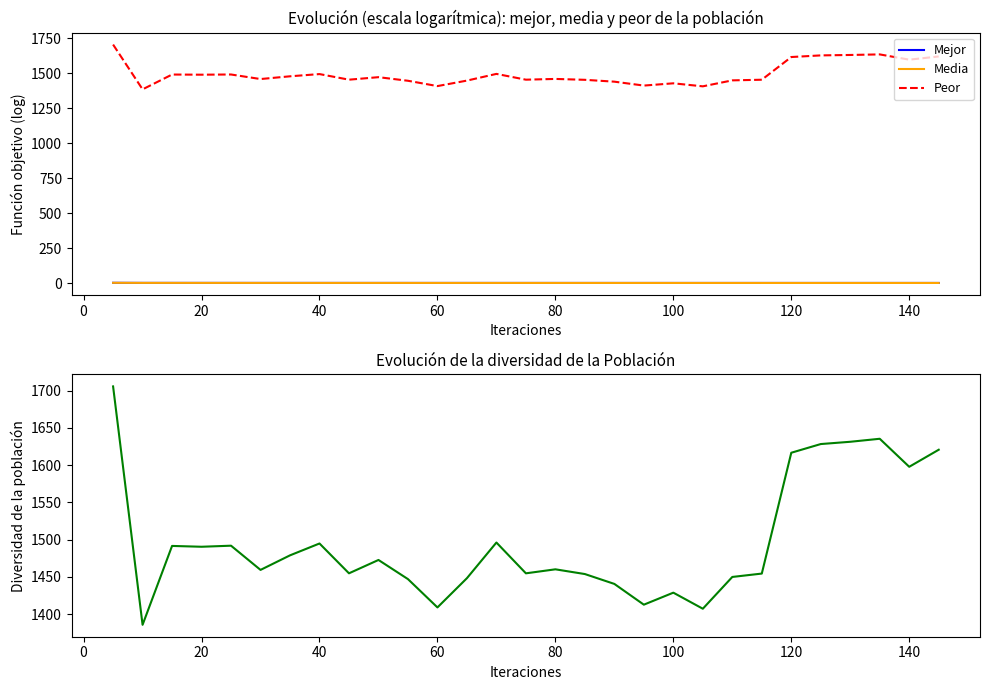

Does the chart display data point markers on the line(s)?

No